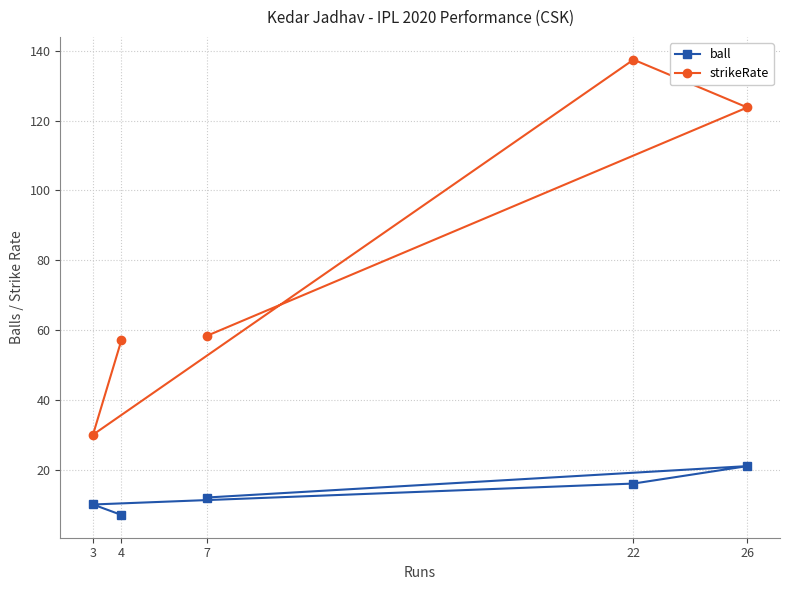

True or false: ball and strikeRate cross at least once.

False